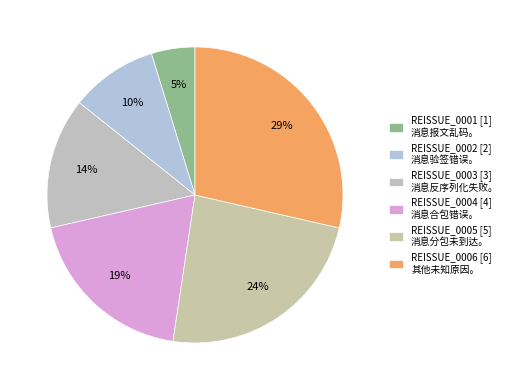

The REISSUE_0005 slice represents 15% of the pie. True or false?

False